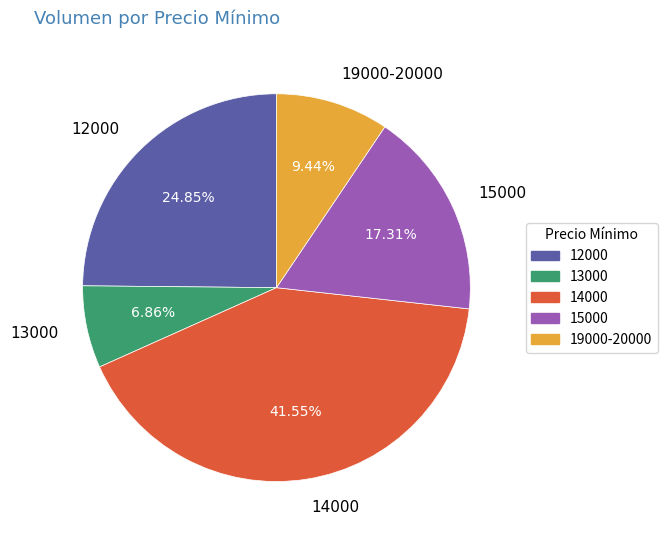

Rank the categories by value from highest to lowest.

14000, 12000, 15000, 19000-20000, 13000